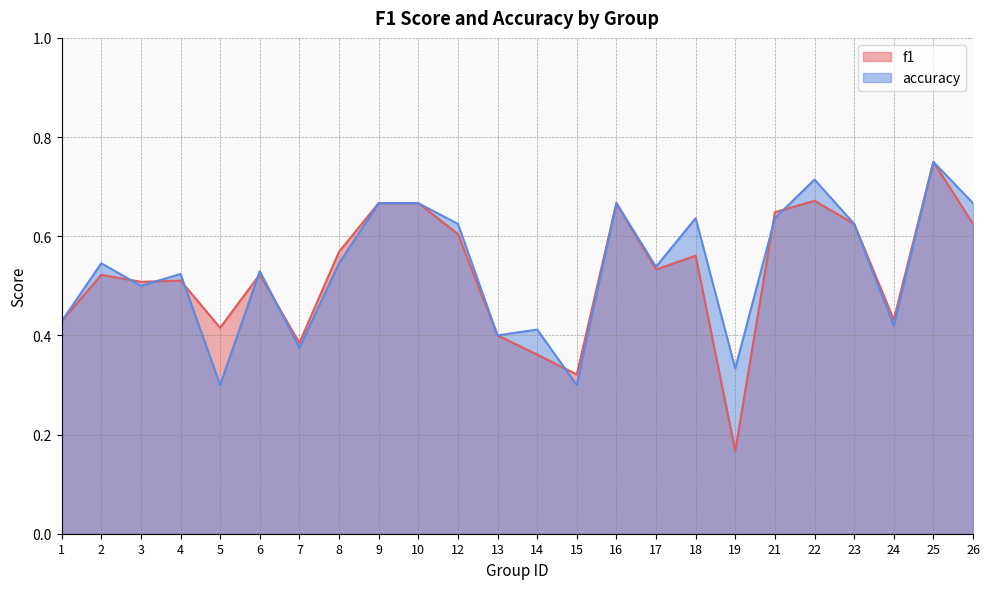

Which series has the largest total across all categories?

accuracy